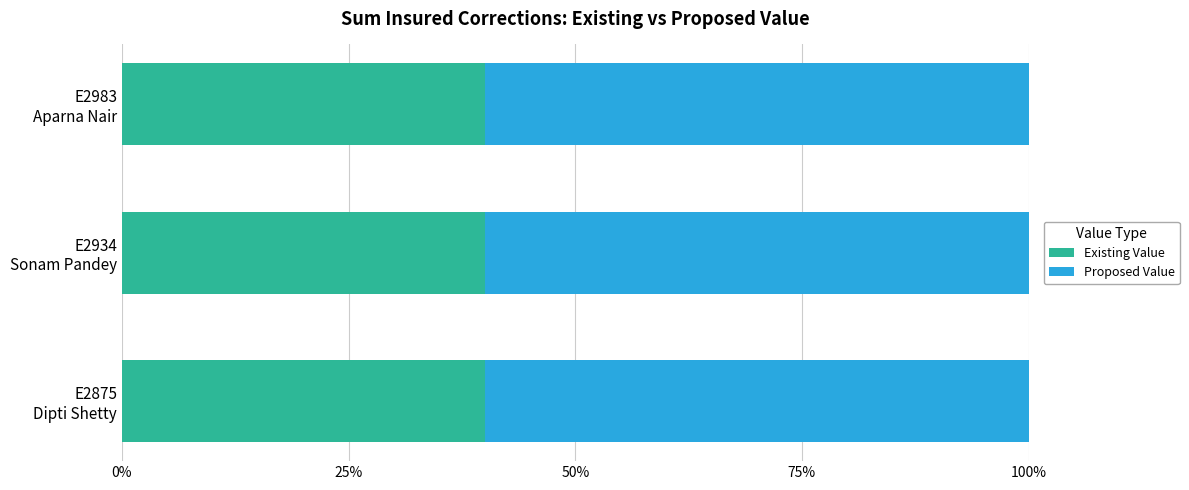

Count the number of categories in the chart.

3